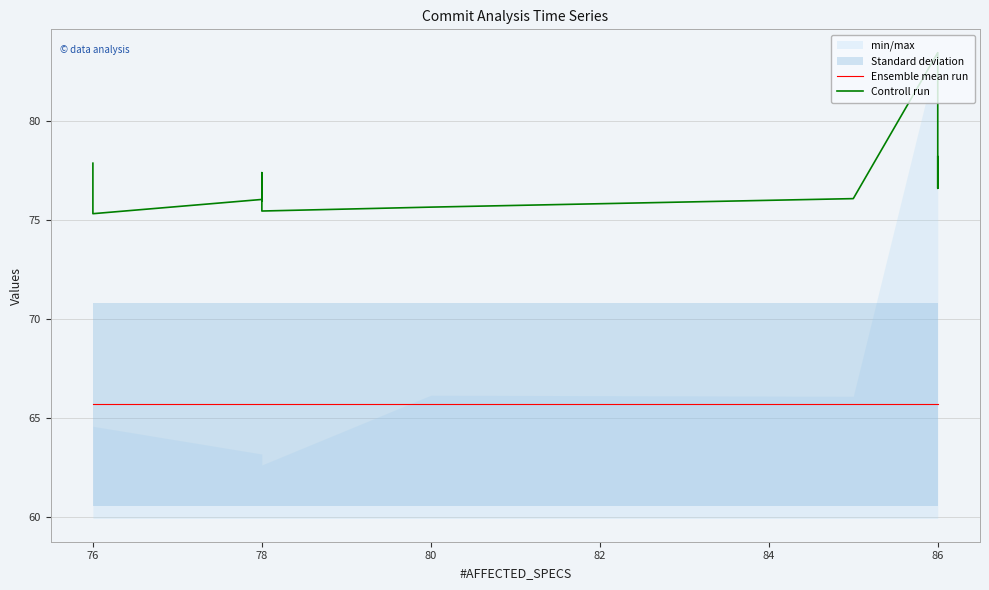

How many series are shown in this chart?

2